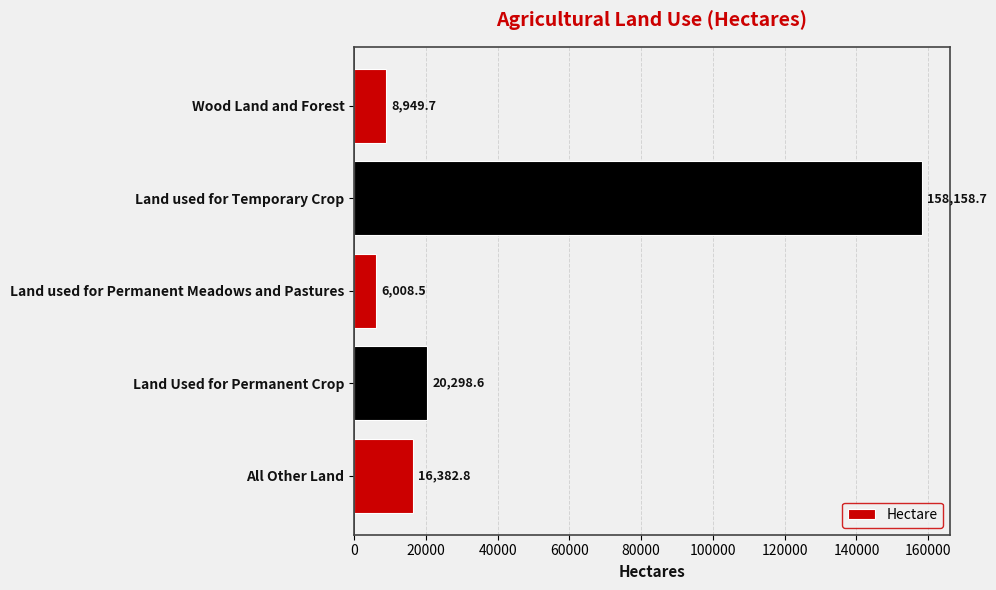

Which category has the lowest value across all series?

Land used for Permanent Meadows and Pastures